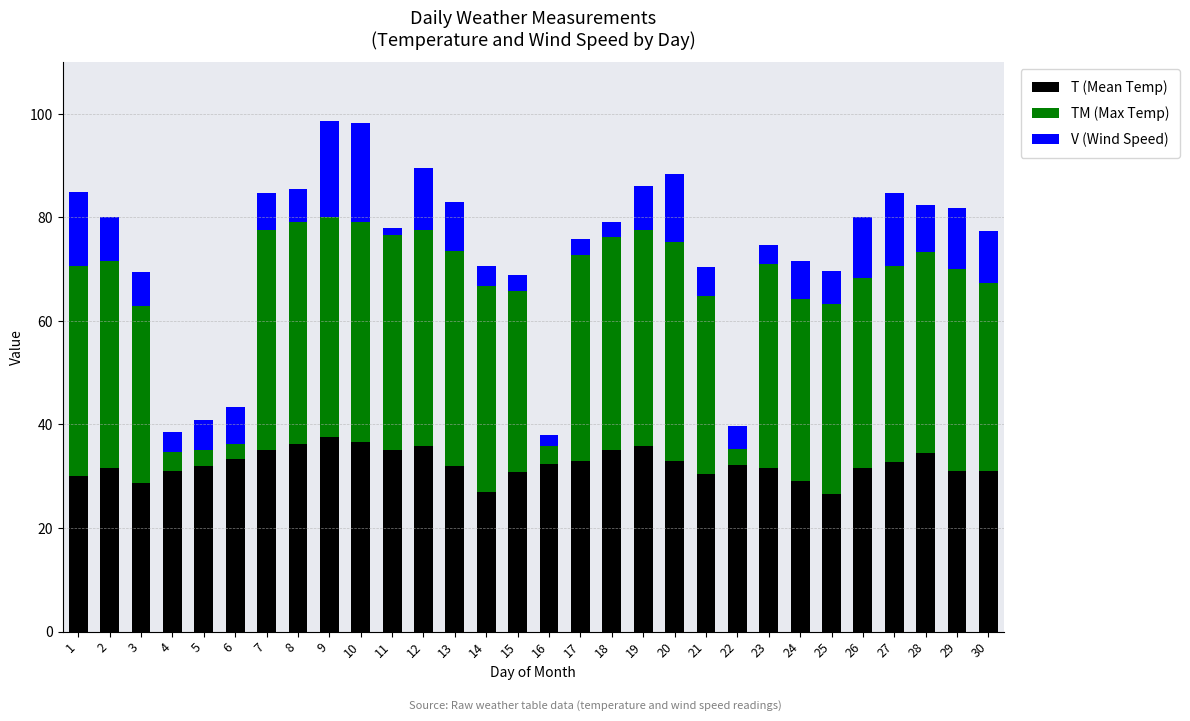

Count the number of categories in the chart.

30